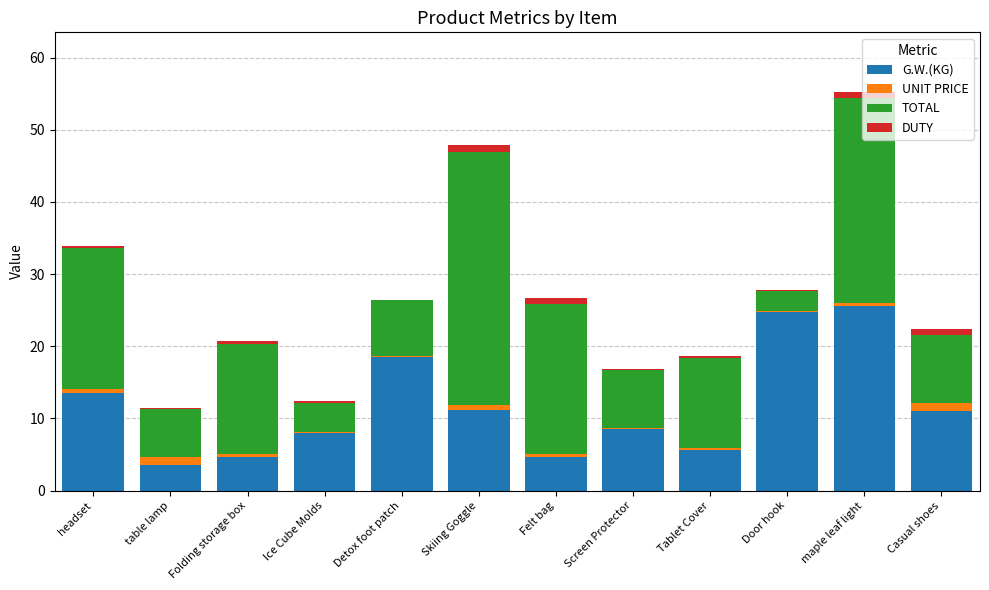

True or false: G.W.(KG) has a value of 8.0 at Ice Cube Molds.

True